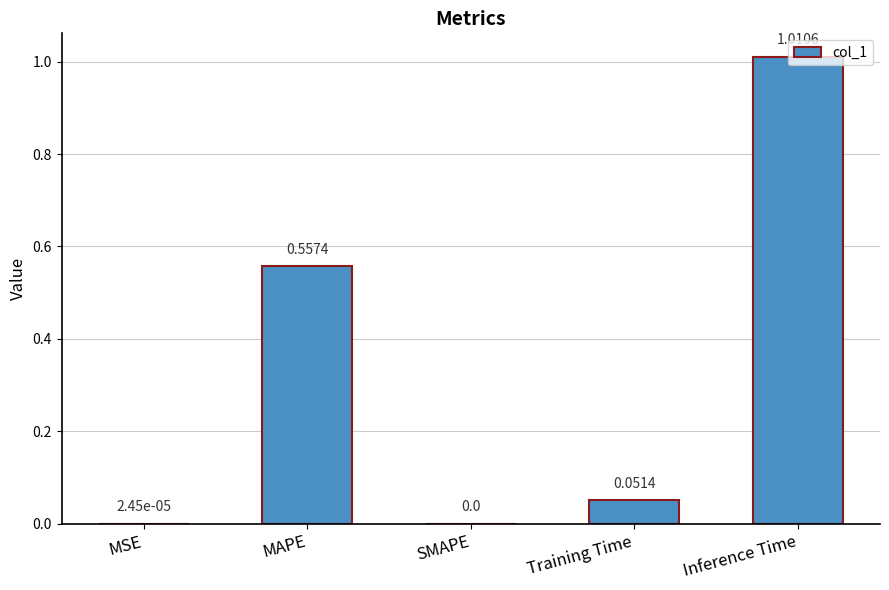

Are the bars grouped side by side (vs. stacked)?

No